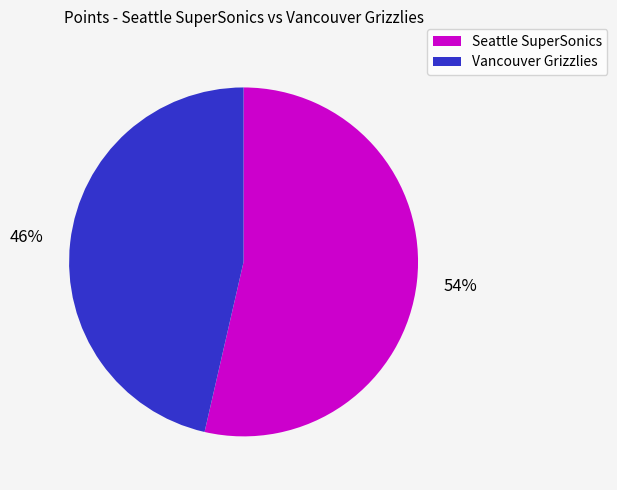

True or false: Vancouver Grizzlies accounts for 46% of the total.

True